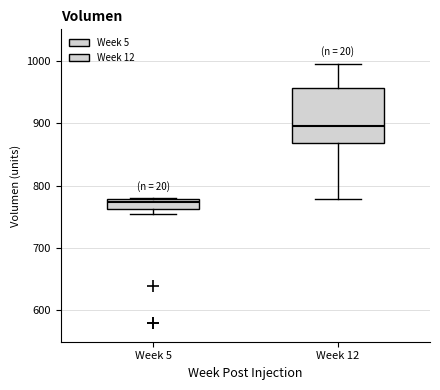

Which box has the lowest median line?

Week 5